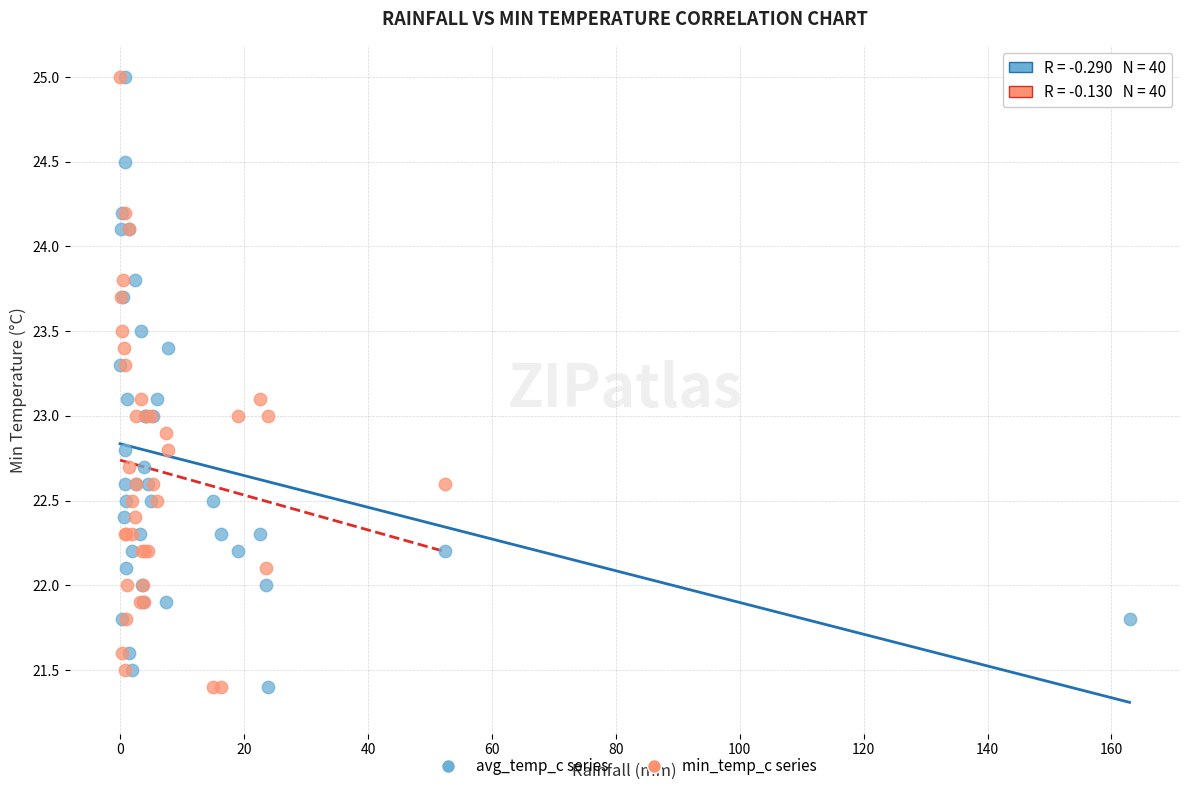

What are all the series names shown in the legend?

avg_temp_c series, min_temp_c series